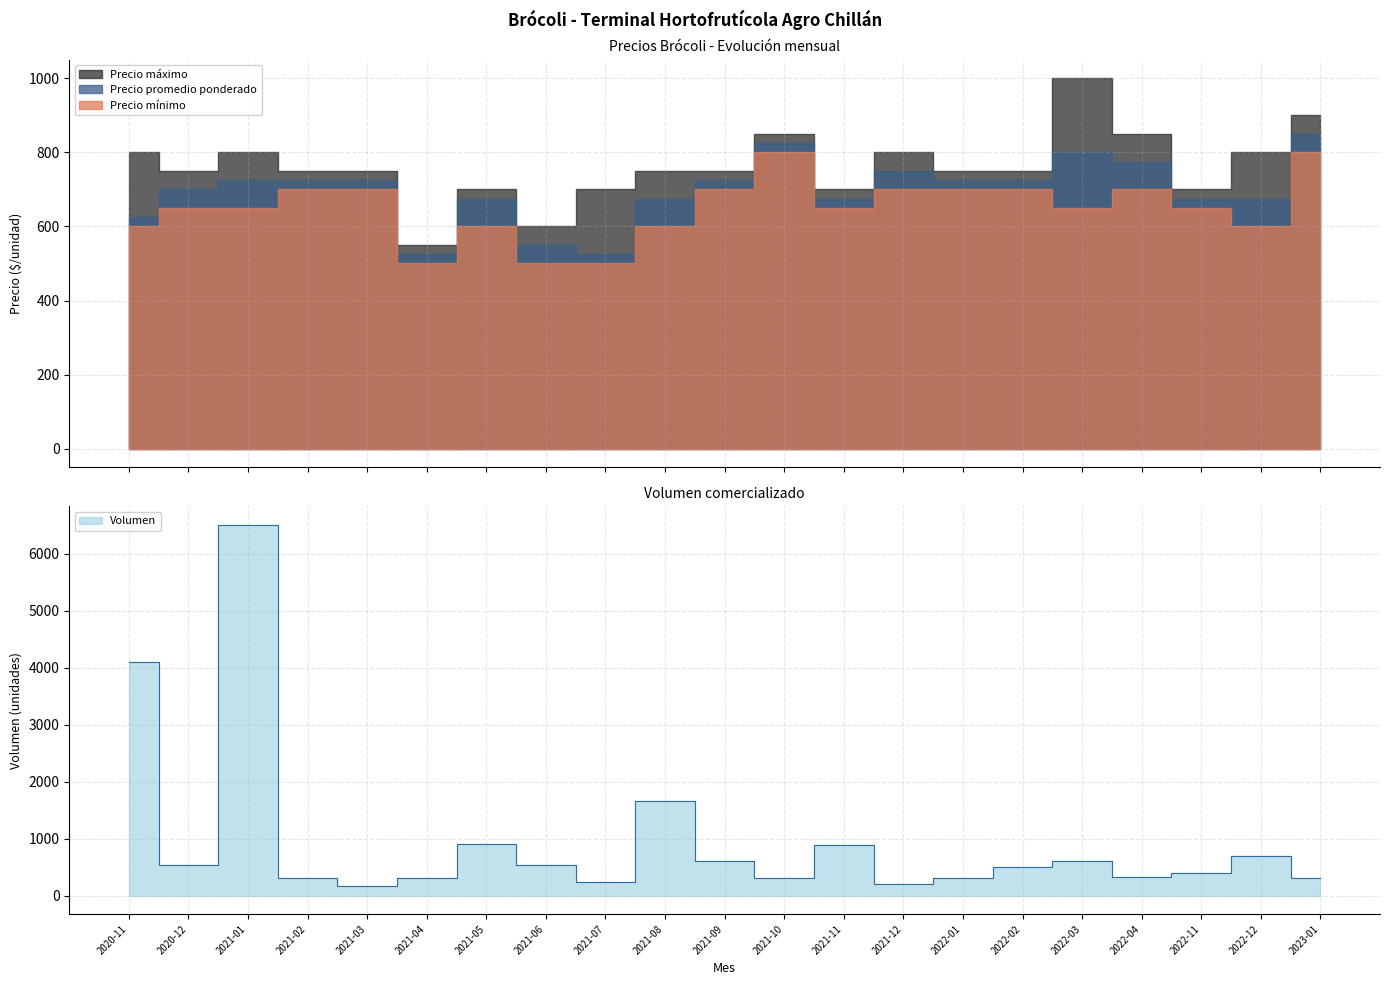

Count the number of data series in this chart.

4